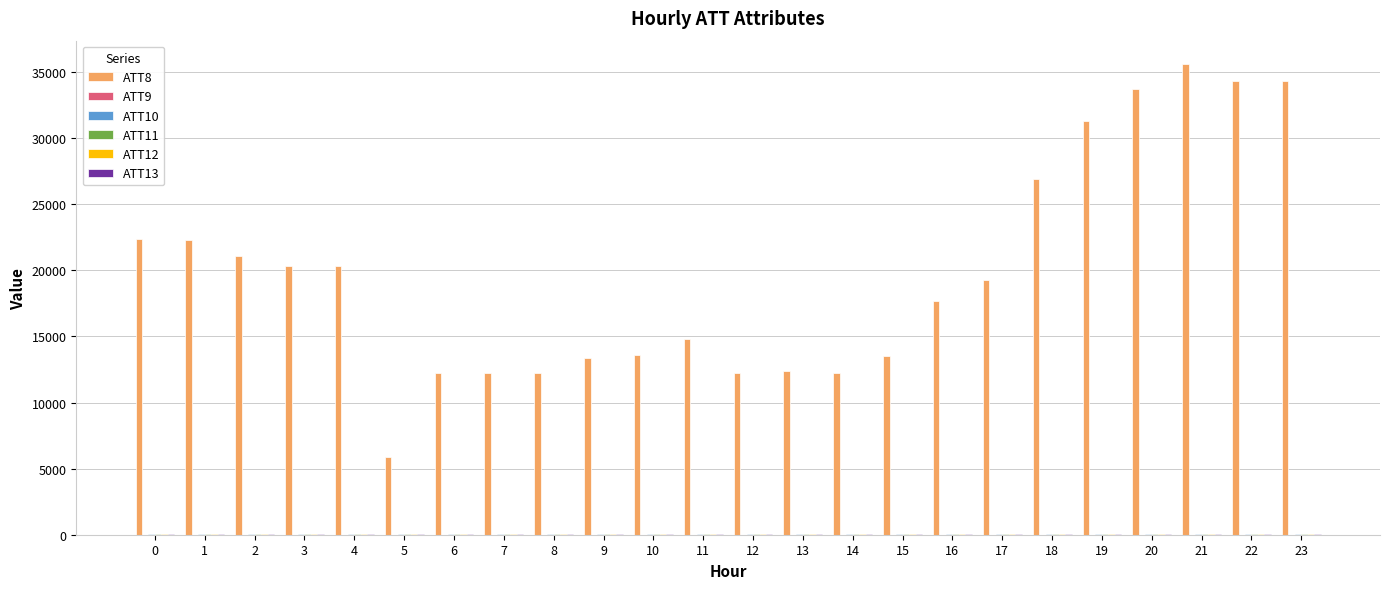

How many series are shown in this chart?

6